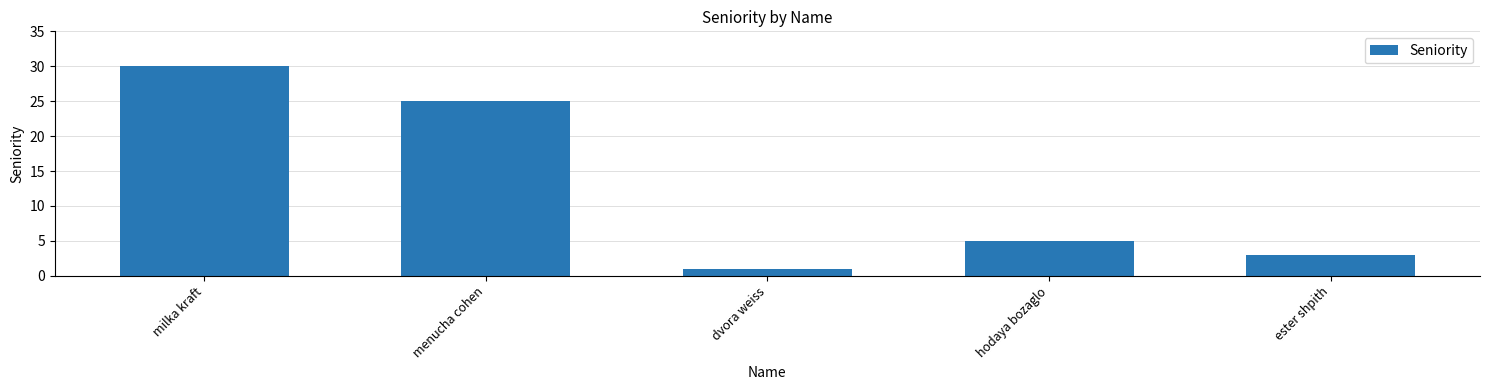

Which category has the highest value across all series?

milka kraft